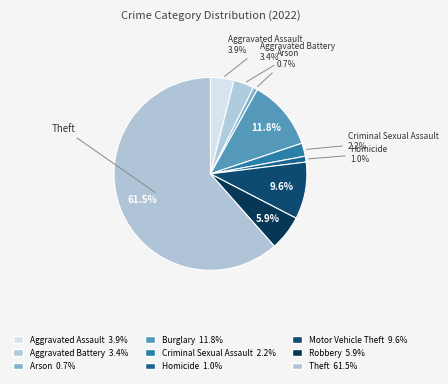

Is Motor Vehicle Theft the majority of the pie?

No